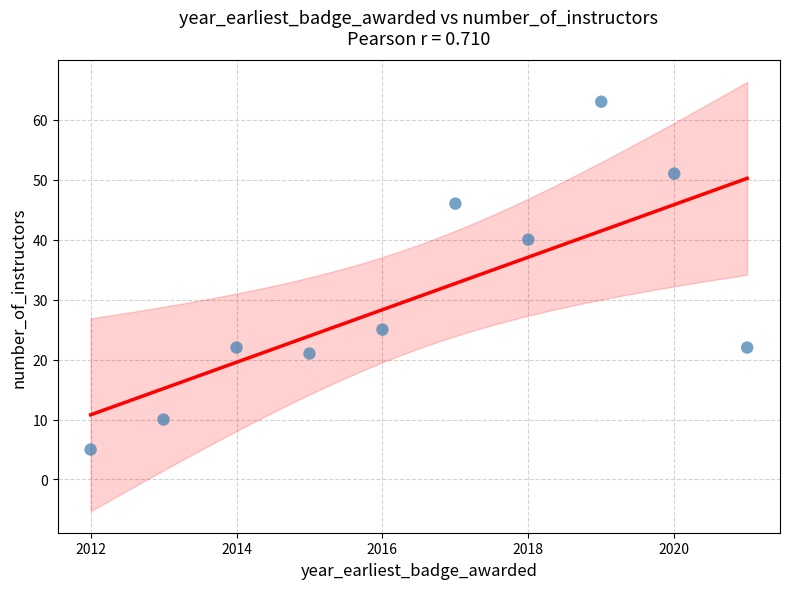

What is the average X value?

2016